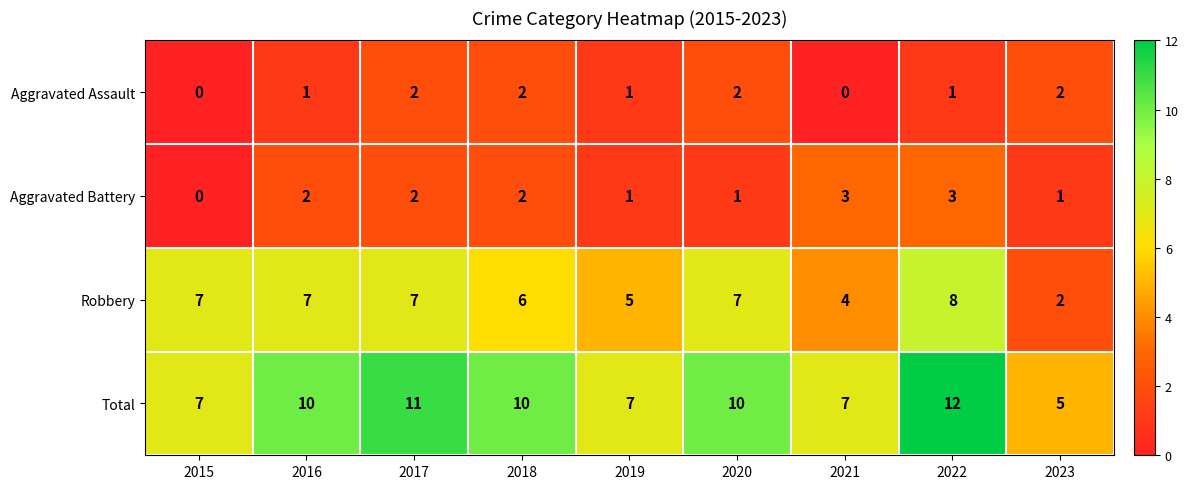

Which category has the highest value in the Robbery series?

2022